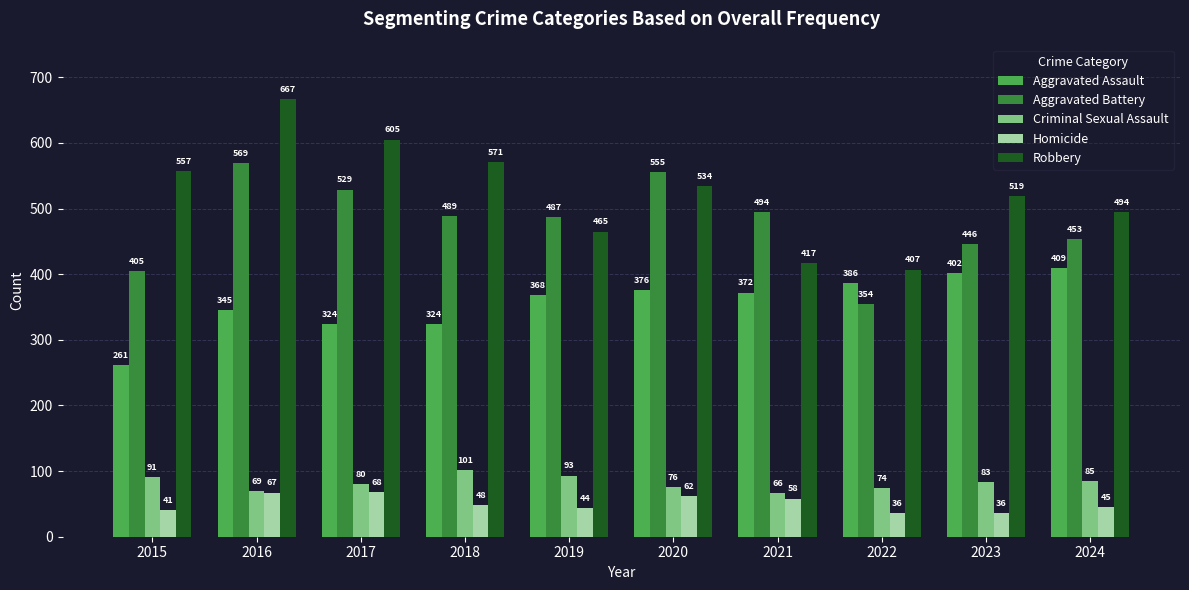

Reading left to right, transcribe all the data shown in this chart.

Aggravated Assault: 261	345	324	324	368	376	372	386	402	409
Aggravated Battery: 405	569	529	489	487	555	494	354	446	453
Criminal Sexual Assault: 91	69	80	101	93	76	66	74	83	85
Homicide: 41	67	68	48	44	62	58	36	36	45
Robbery: 557	667	605	571	465	534	417	407	519	494